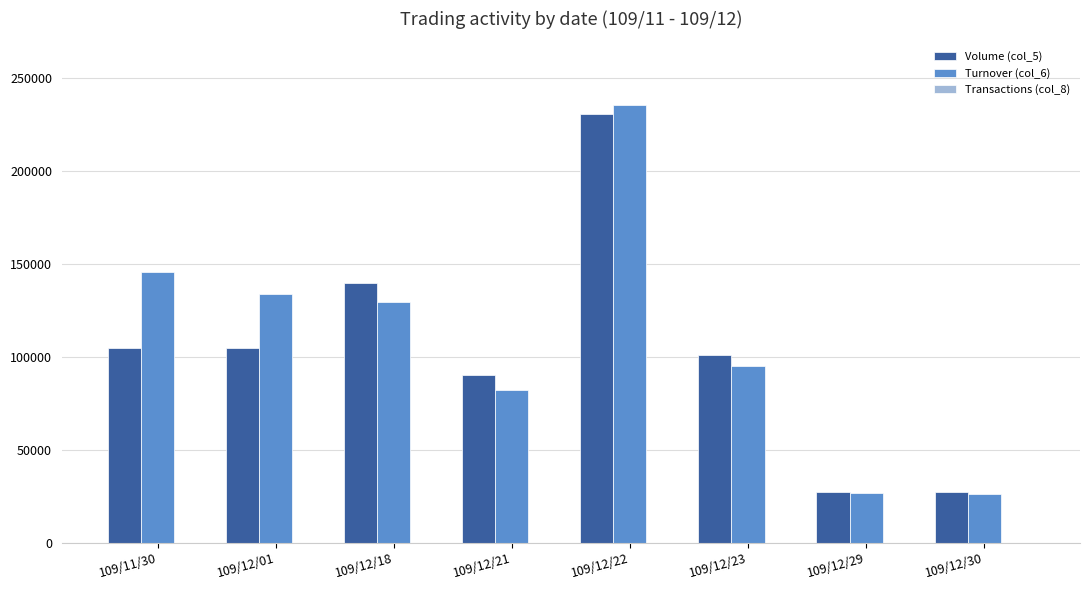

Are the bars grouped side by side (vs. stacked)?

Yes